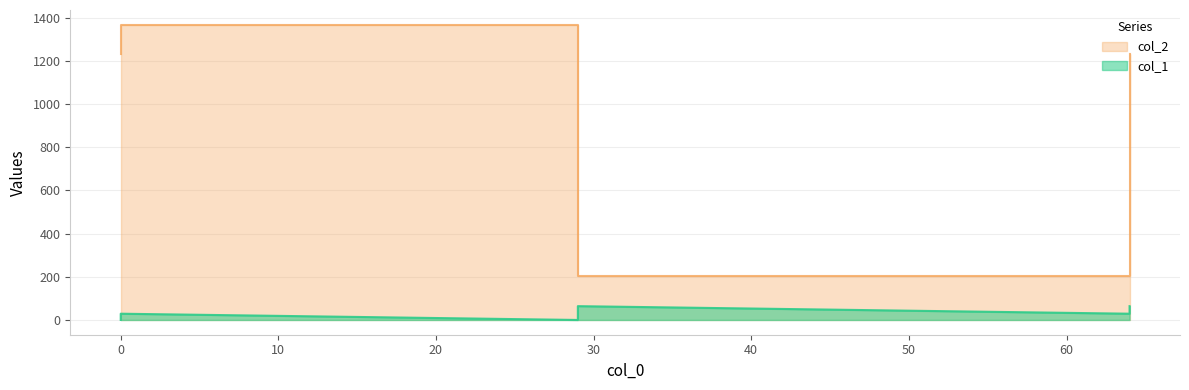

Is the value of col_1 at 64 greater than the value of col_2 at 64?

No